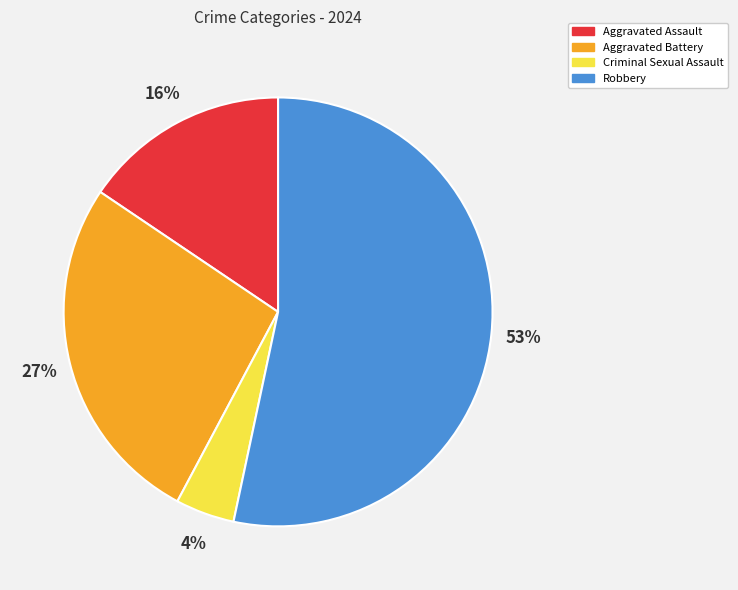

To the nearest percent, what is the difference between the largest and smallest slice percentages?

49%